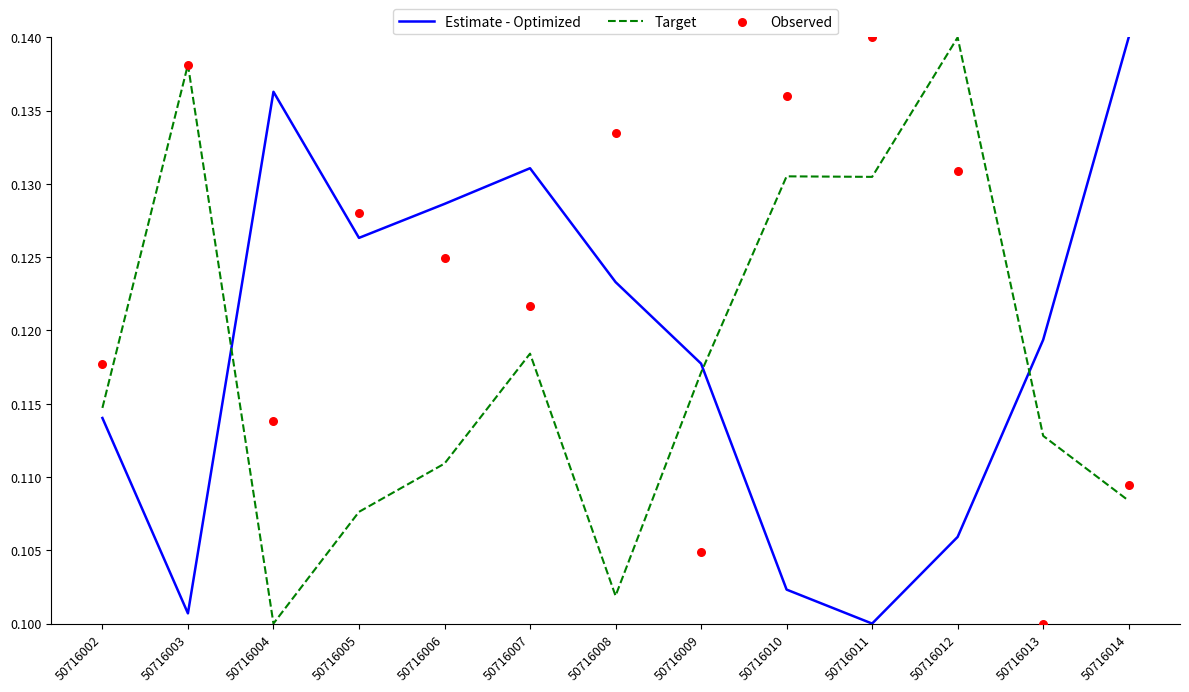

Is the value of Observed at 50716009 greater than the value of Estimate - Optimized at 50716004?

No